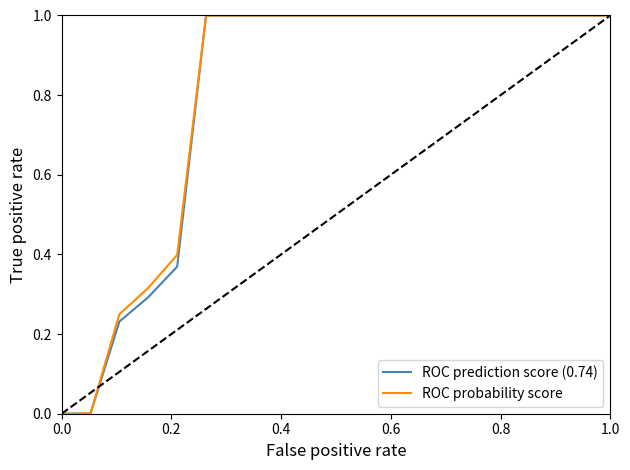

What is the maximum value for ROC probability score?

1.0